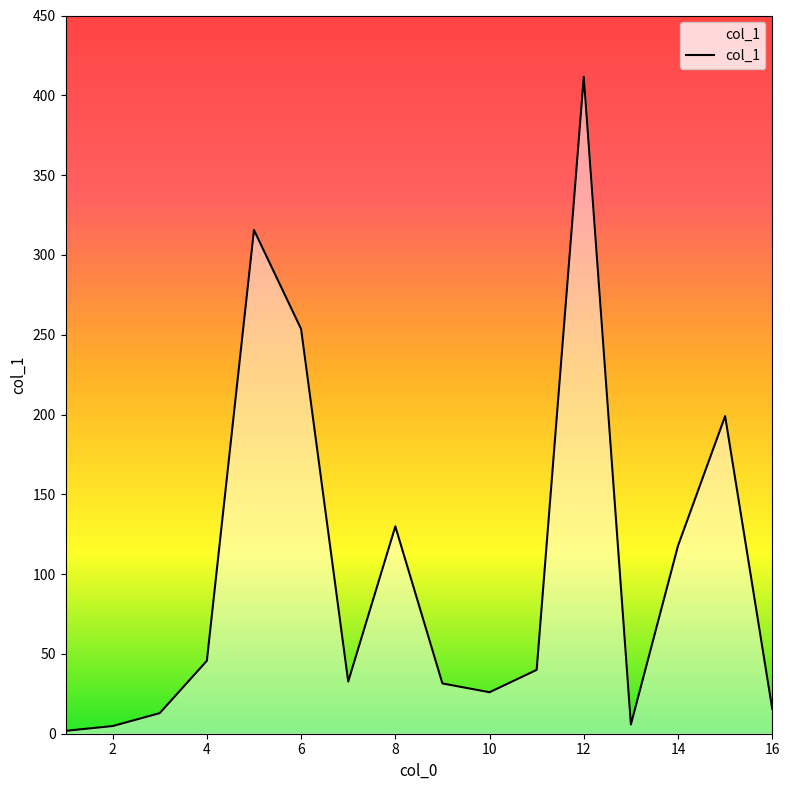

What is the maximum value shown in the chart?

411.6